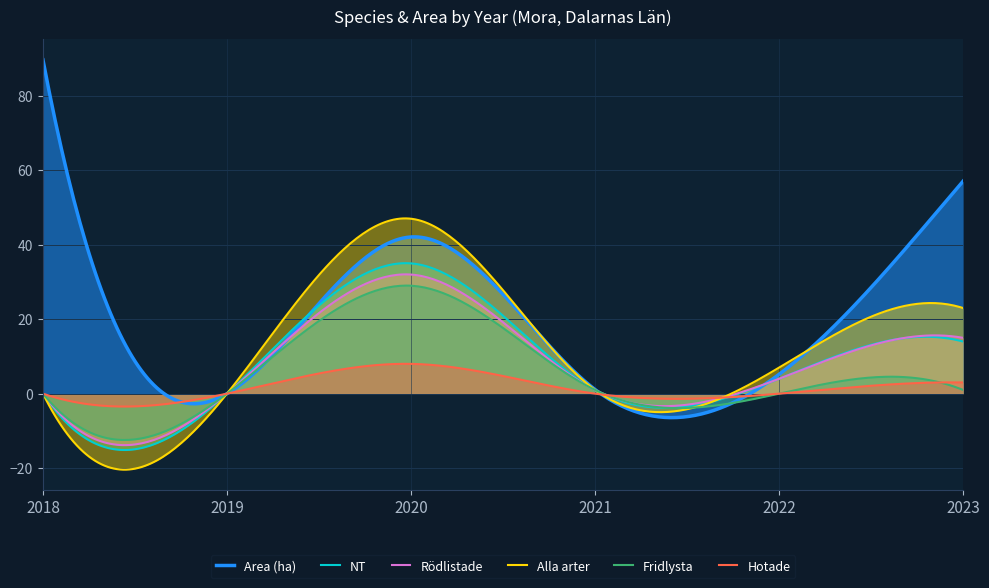

Rank the series at 2023 from highest to lowest value.

Area (ha), Alla arter, Rödlistade, NT, Hotade, Fridlysta